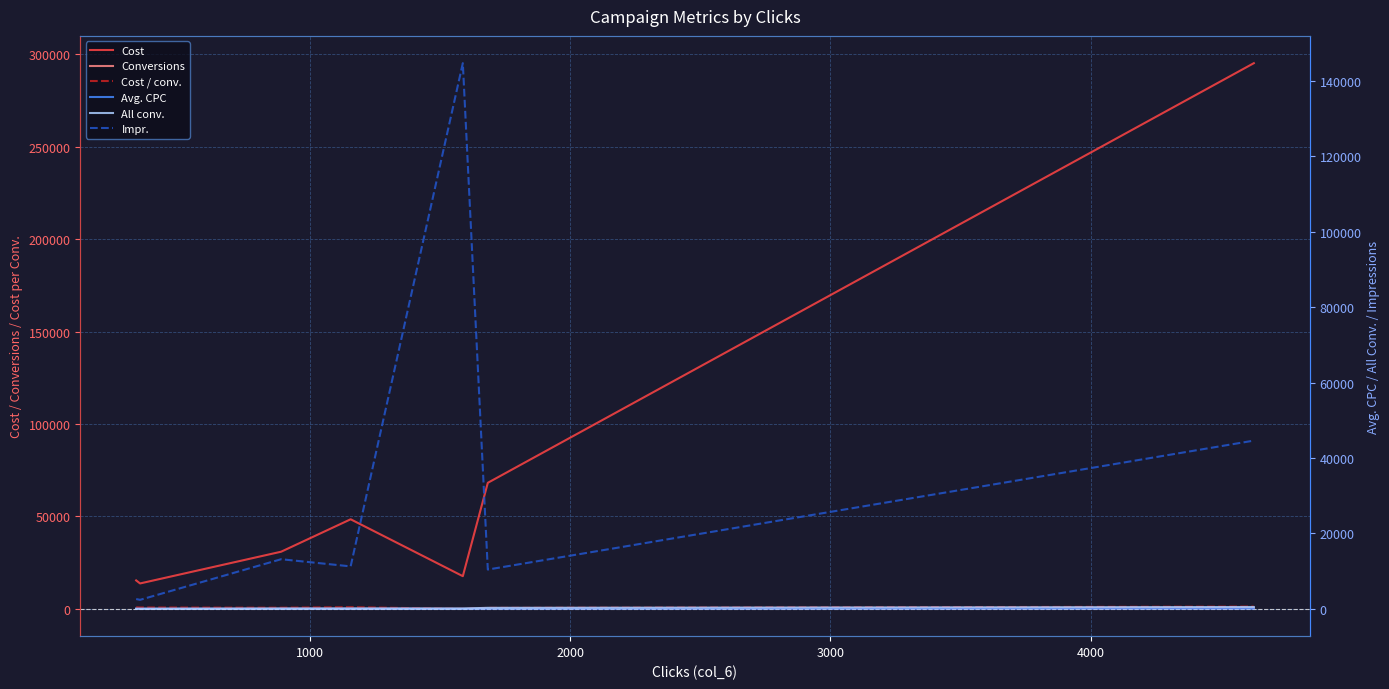

What is the difference between the maximum and minimum values in the Avg. CPC series?

52.7